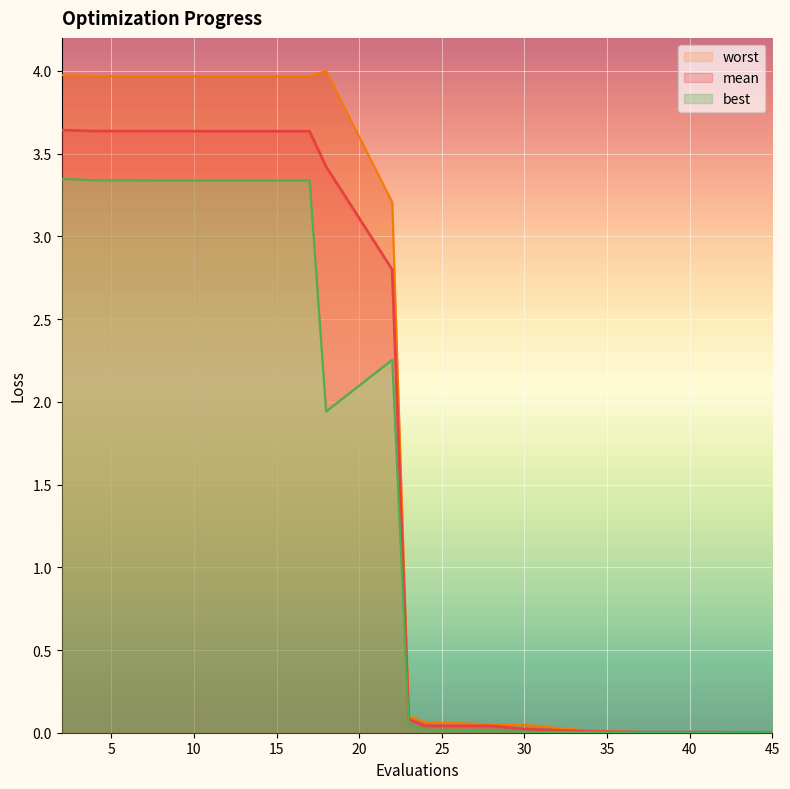

At which label is worst closest to 2?

22